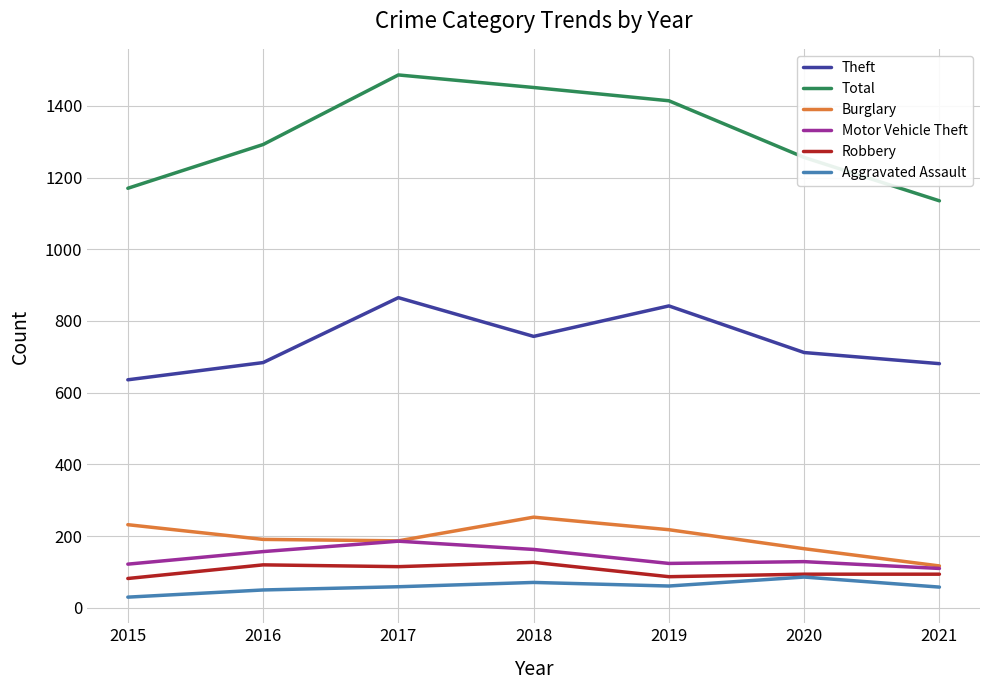

Which series changed the most between 2015 and 2018?

Total